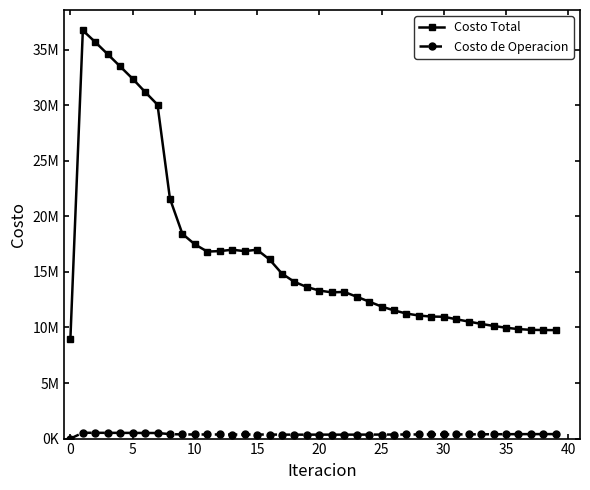

Rank the series by their average value, from lowest to highest.

Costo de Operacion, Costo Total